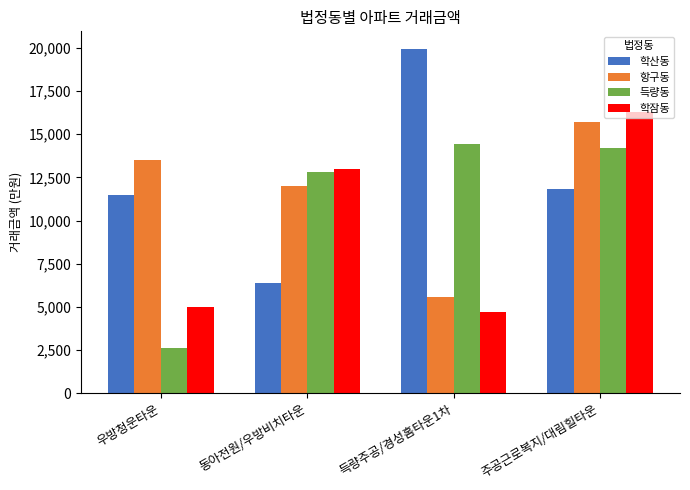

At which label does 학산동 first exceed 11800?

득량주공/경성홈타운1차